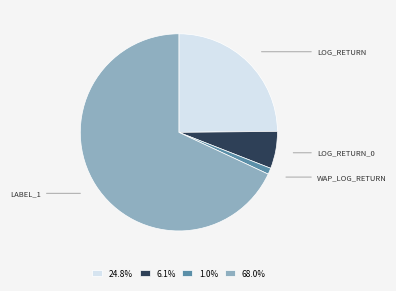

Does any single category account for the majority?

Yes